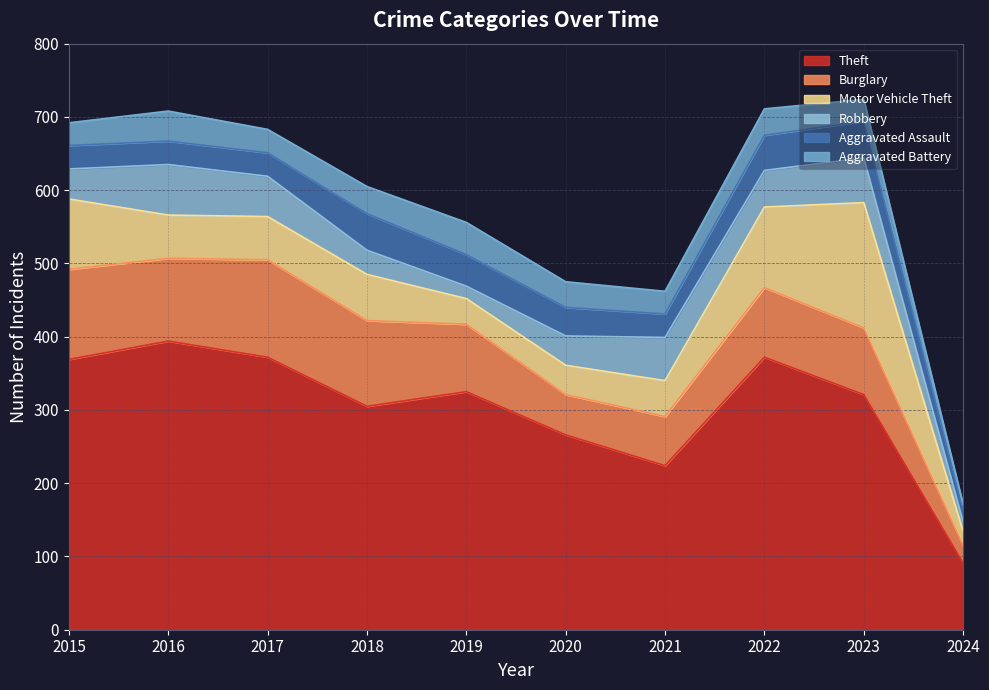

At which category does Motor Vehicle Theft reach its first local valley?

2019